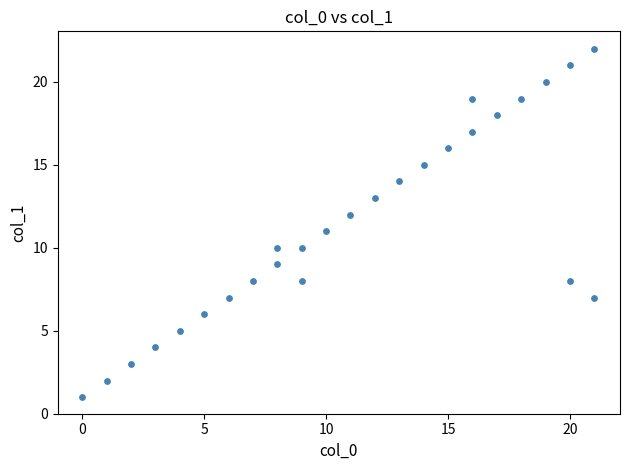

What is the range of Y values (max minus min)?

21